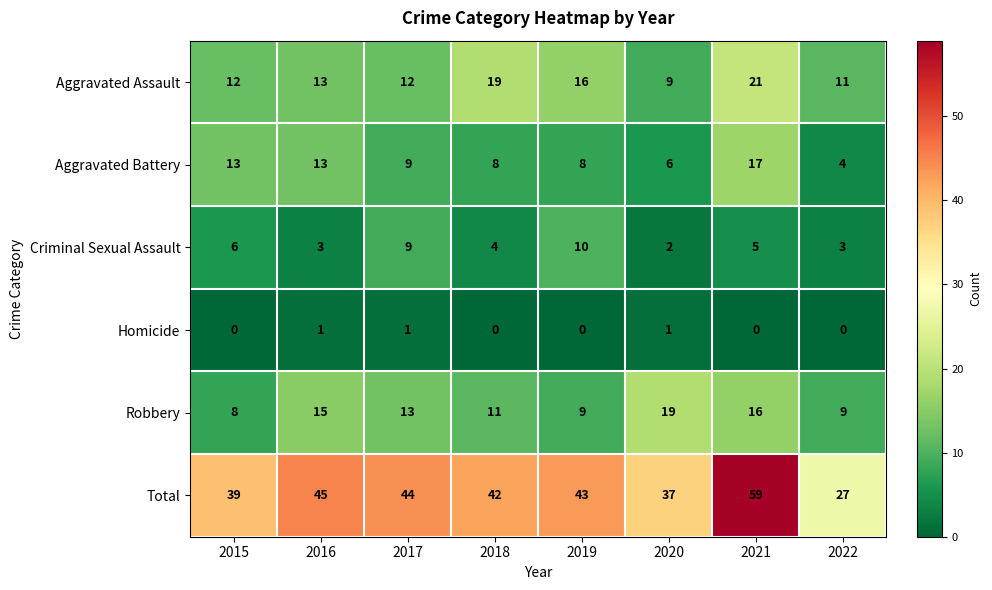

How many categories are shown in the chart?

8